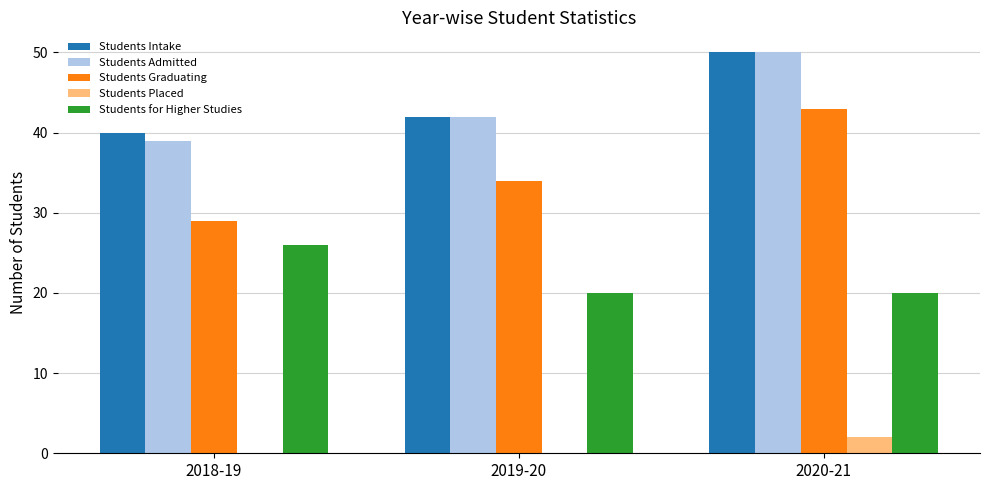

Which series has the widest spread of values?

Students Graduating